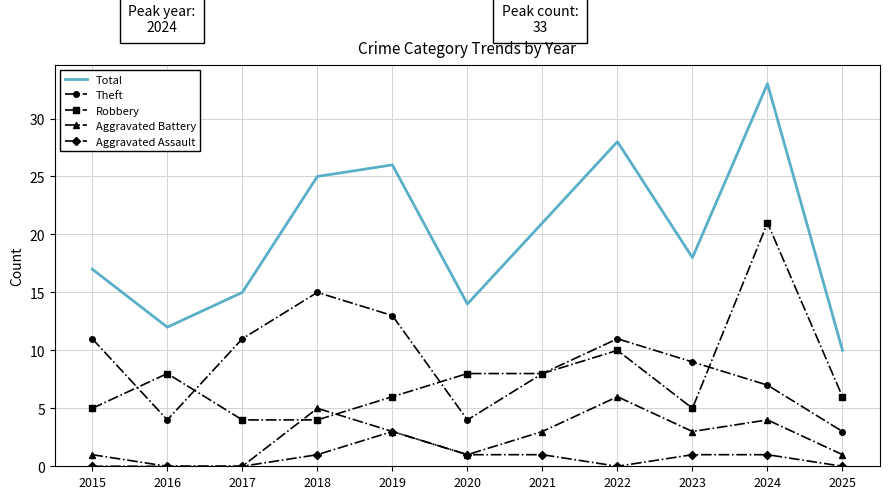

Reading left to right, what are all the values shown in this chart?

Total: 2015=17	2016=12	2017=15	2018=25	2019=26	2020=14	2021=21	2022=28	2023=18	2024=33	2025=10
Theft: 2015=11	2016=4	2017=11	2018=15	2019=13	2020=4	2021=8	2022=11	2023=9	2024=7	2025=3
Robbery: 2015=5	2016=8	2017=4	2018=4	2019=6	2020=8	2021=8	2022=10	2023=5	2024=21	2025=6
Aggravated Battery: 2015=1	2016=0	2017=0	2018=5	2019=3	2020=1	2021=3	2022=6	2023=3	2024=4	2025=1
Aggravated Assault: 2015=0	2016=0	2017=0	2018=1	2019=3	2020=1	2021=1	2022=0	2023=1	2024=1	2025=0